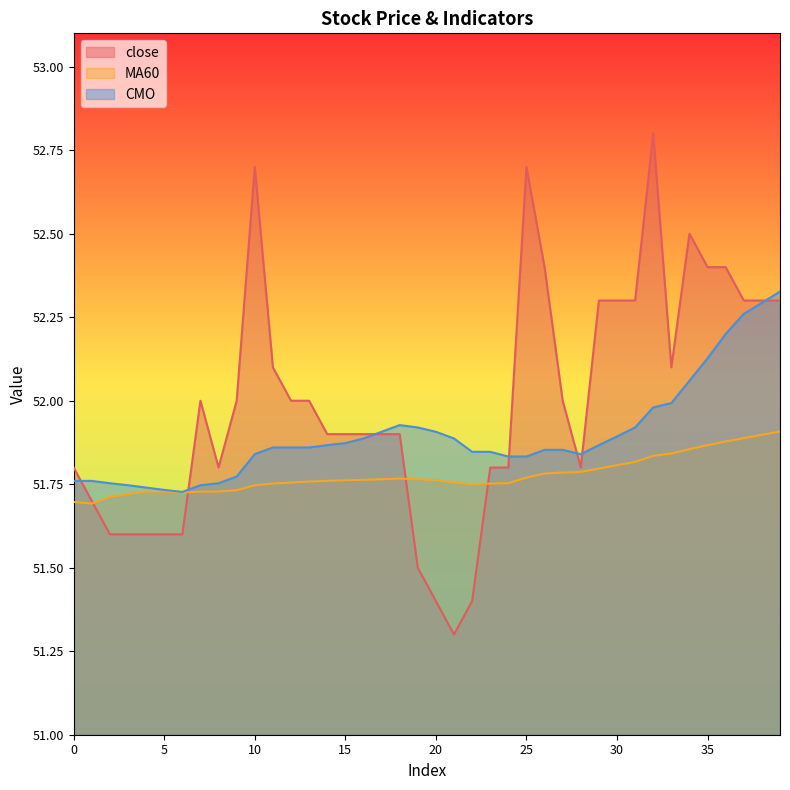

Which series has the largest range (max minus min)?

close